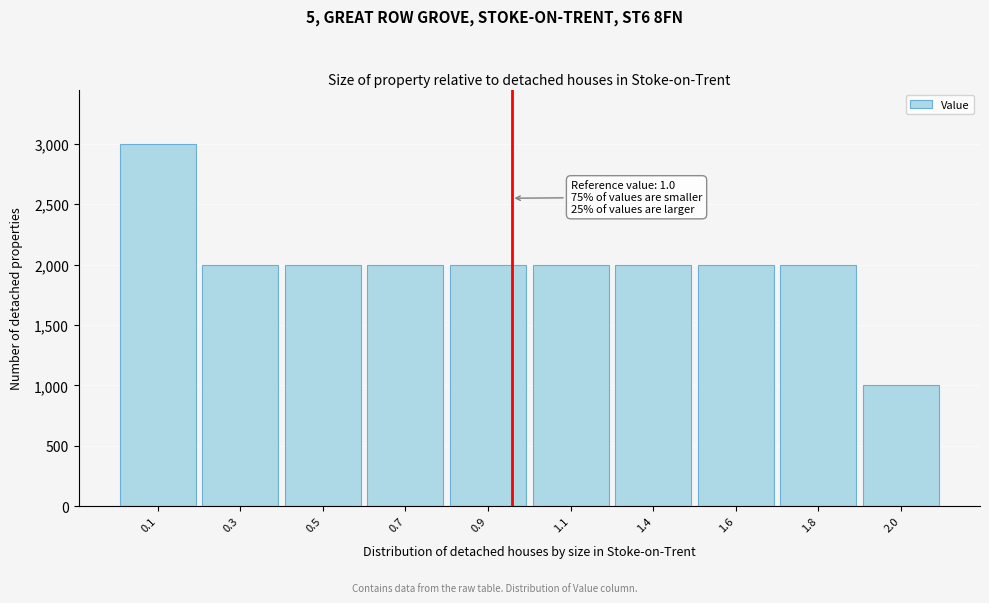

Reading left to right, transcribe all the data shown in this chart.

0.1=3000	0.3=2000	0.5=2000	0.7=2000	0.9=2000	1.1=2000	1.4=2000	1.6=2000	1.8=2000	2.0=1000